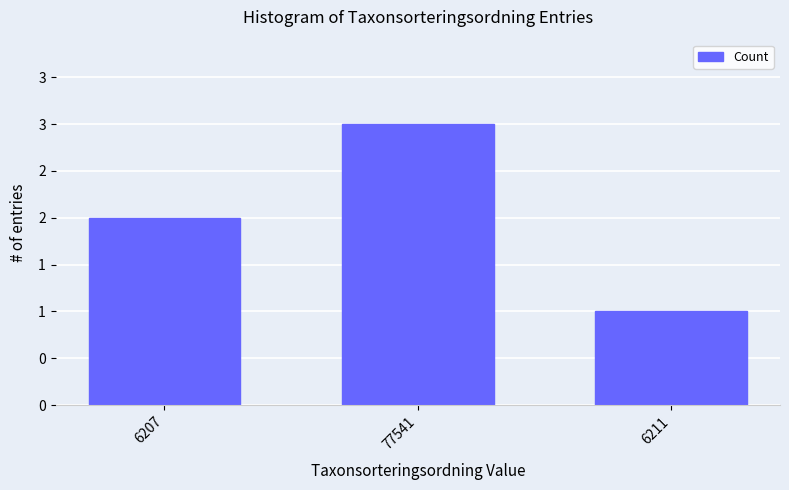

Does the chart contain any negative values?

No